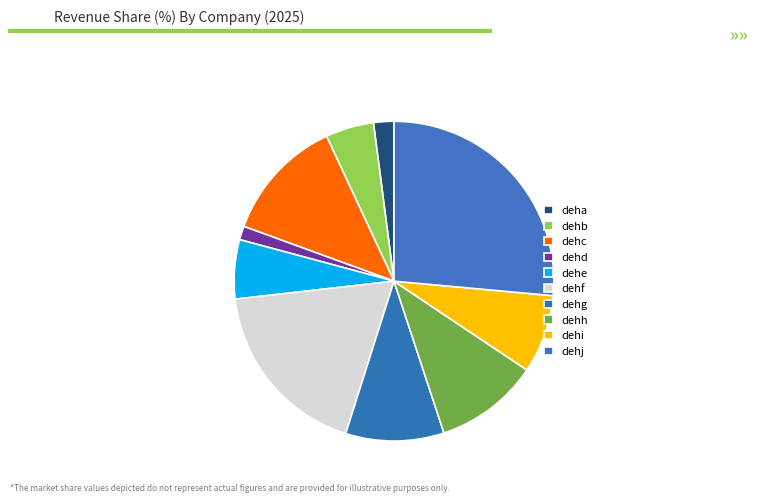

Does any single category account for the majority?

No